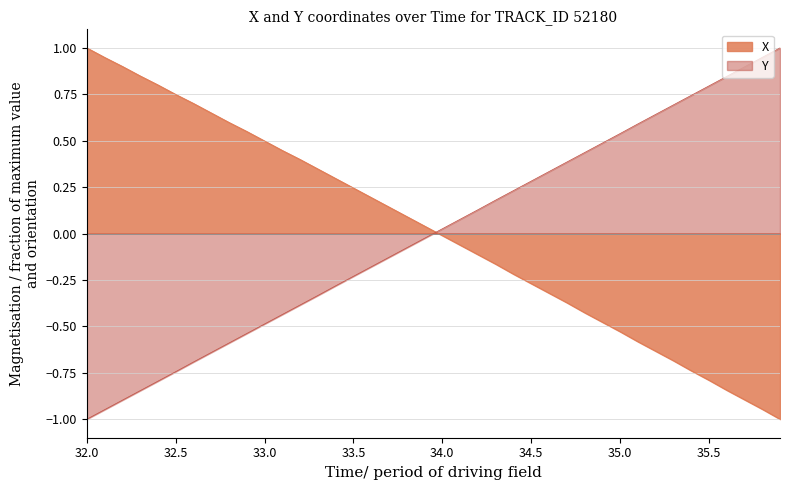

What is the sum of the Y values at 33.3 and 35.9?

0.7